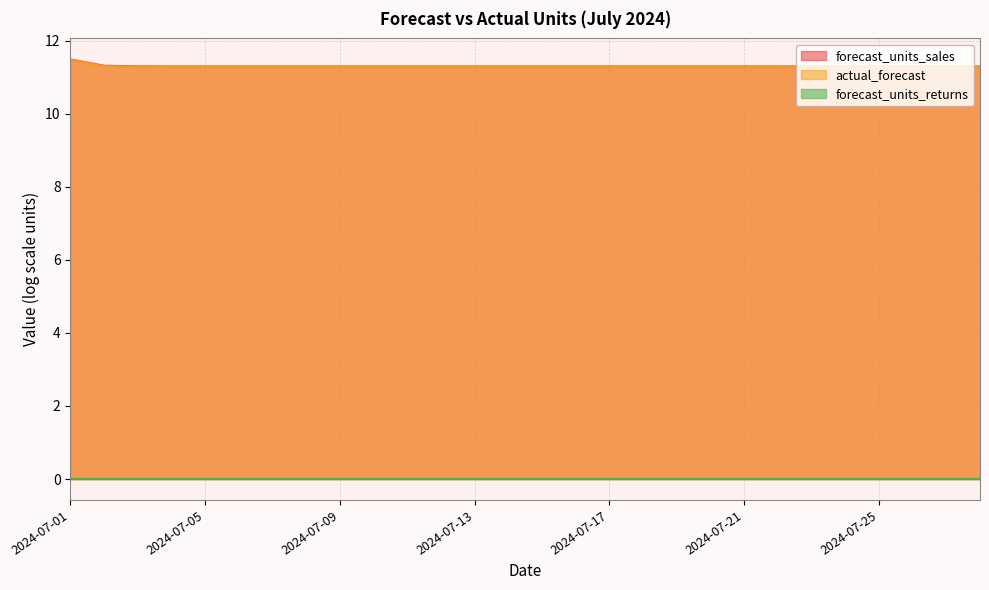

What is the greatest value displayed?

11.5